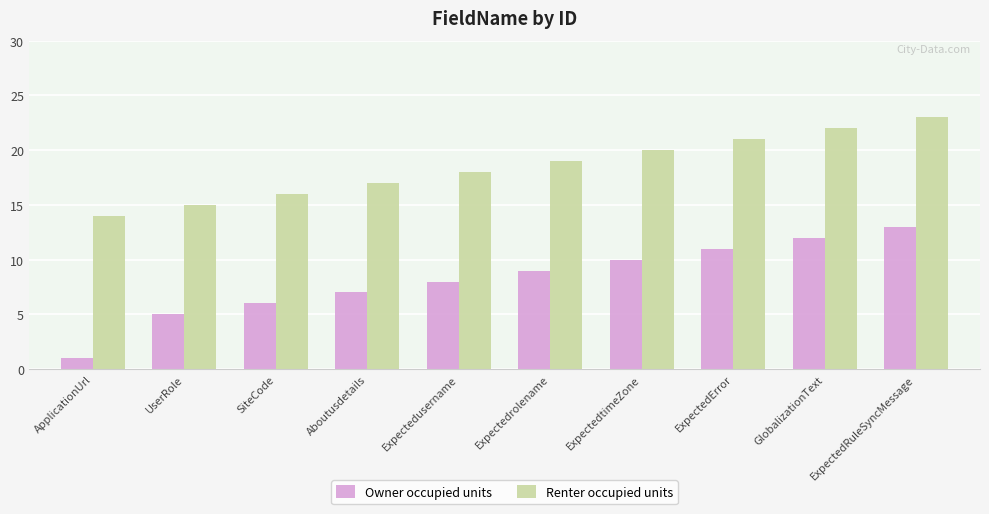

What is the greatest value displayed?

23